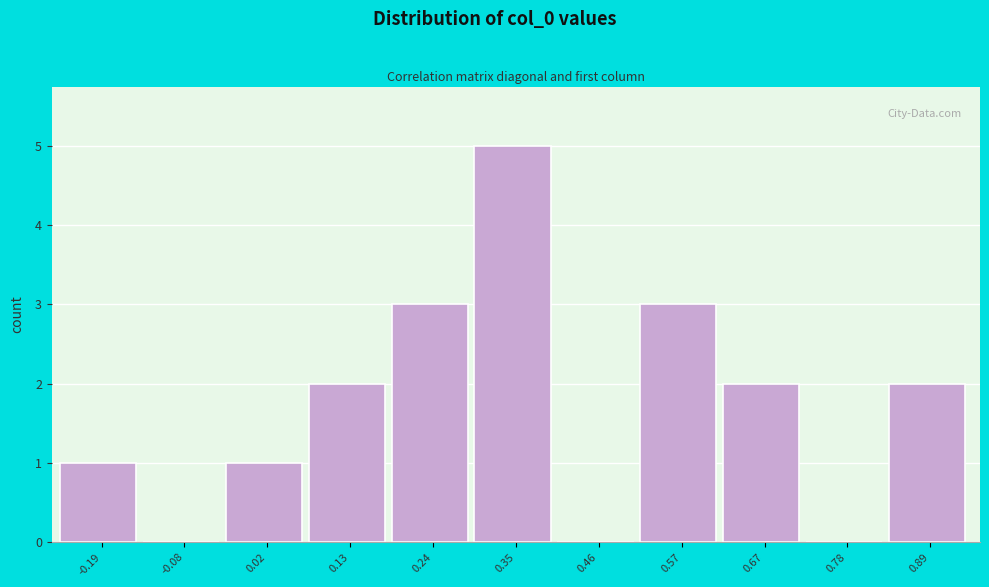

Reading left to right, extract all data points from this chart.

-0.19=1	-0.08=0	0.02=1	0.13=2	0.24=3	0.35=5	0.46=0	0.57=3	0.67=2	0.78=0	0.89=2